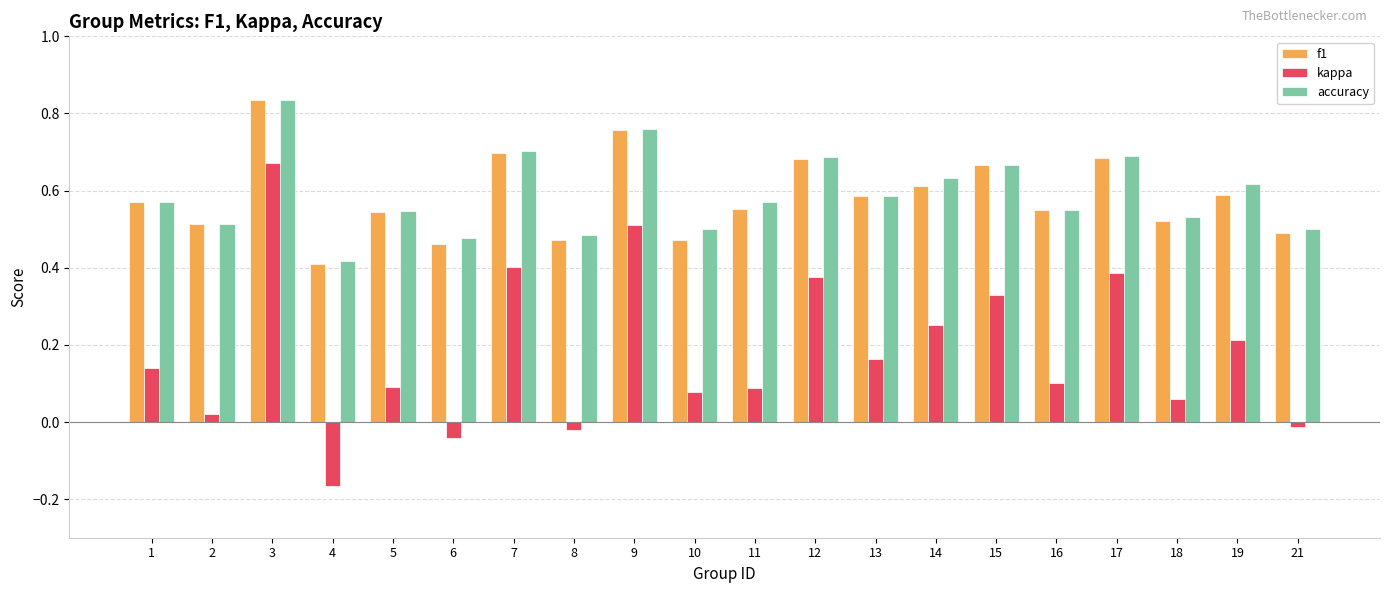

Are the bars grouped side by side (vs. stacked)?

Yes